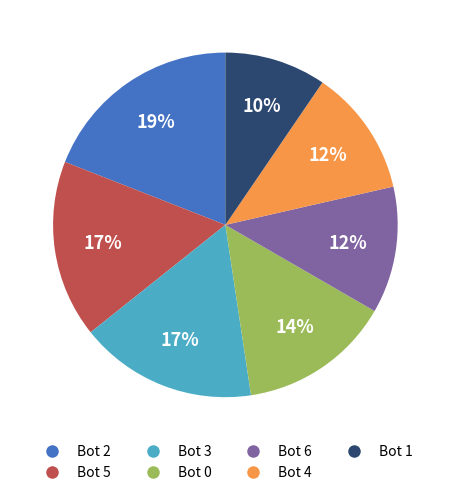

How many segments does this pie chart have?

7